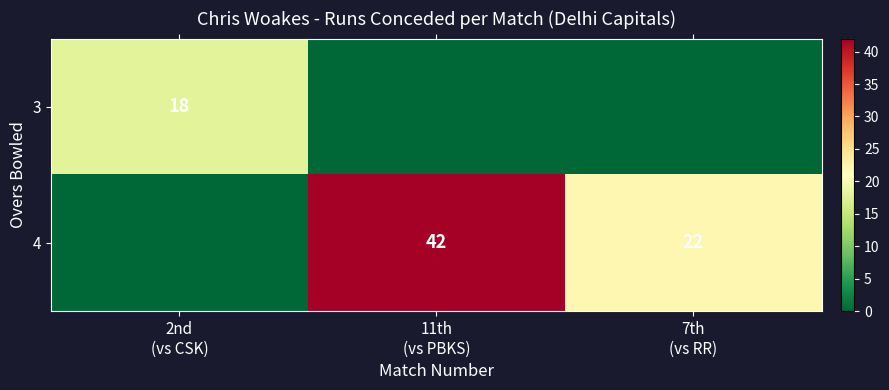

Which category has the lowest value across all series?

11th
(vs PBKS)